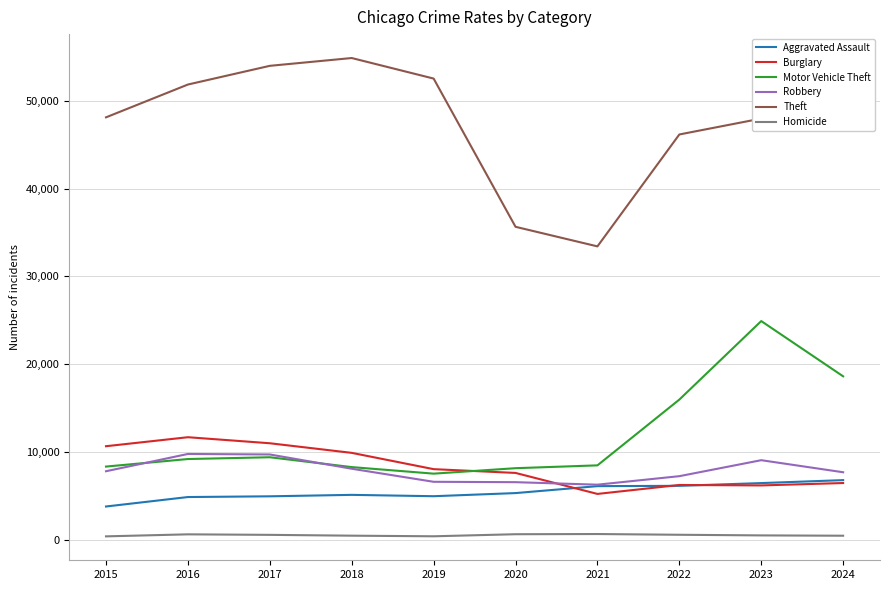

Which series has the largest total across all categories?

Theft